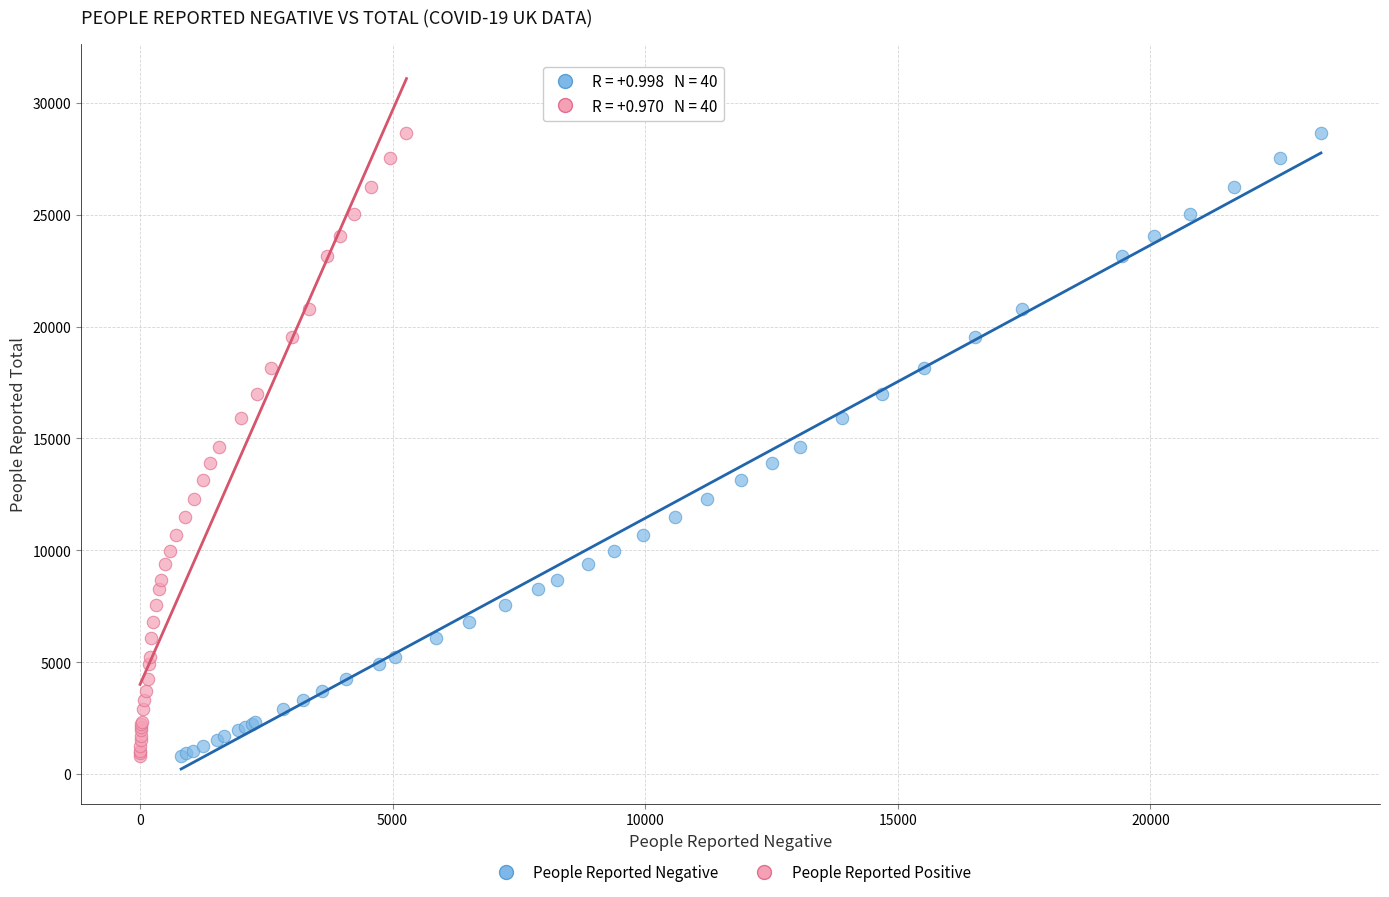

What are all the series names shown in the legend?

People Reported Negative, People Reported Positive